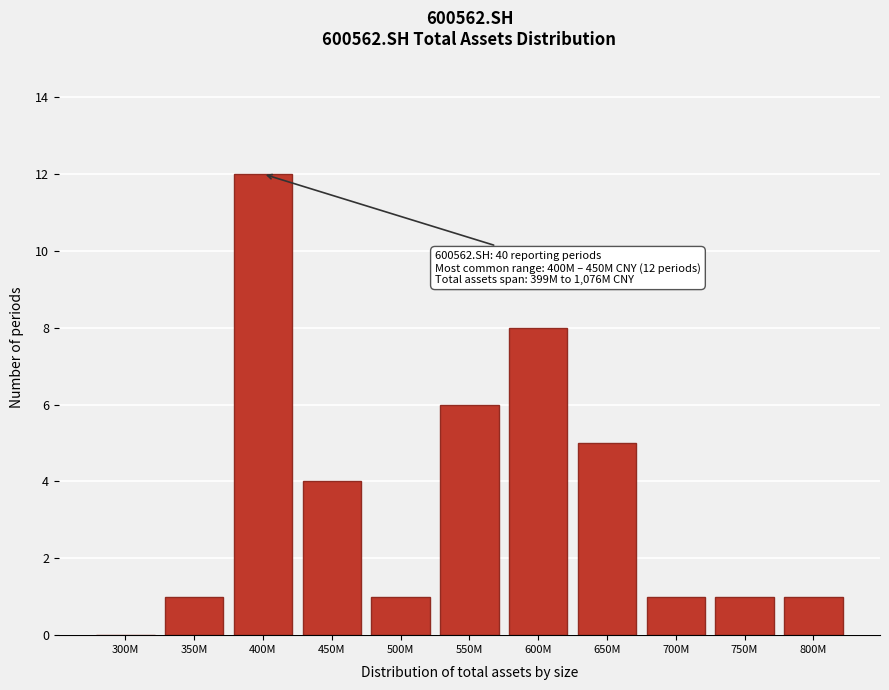

Reading left to right, extract all data points from this chart.

300M=0	350M=1	400M=12	450M=4	500M=1	550M=6	600M=8	650M=5	700M=1	750M=1	800M=1